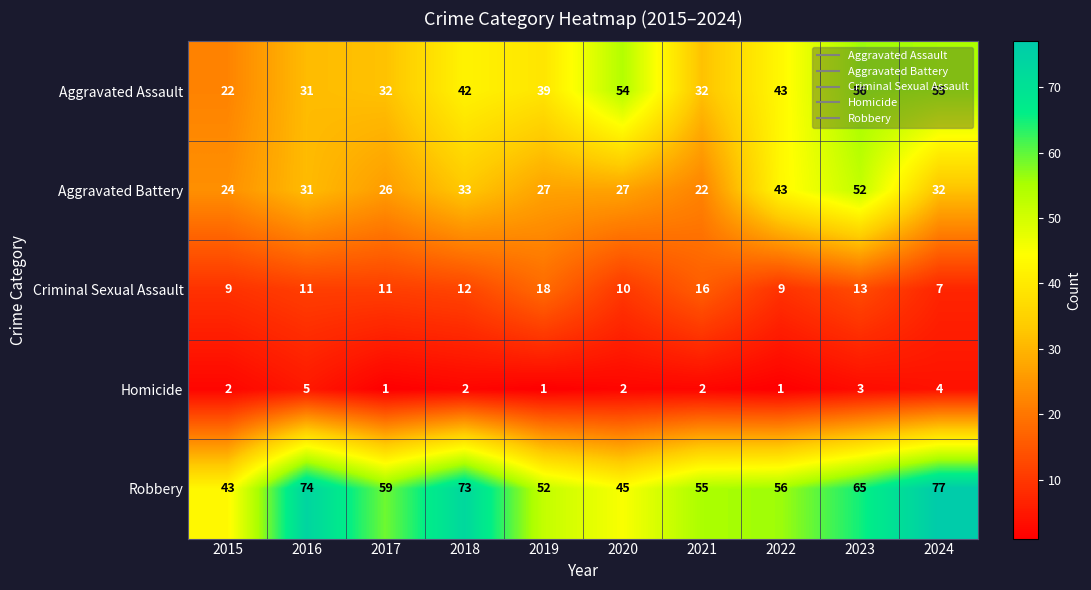

What is the spread (max minus min) of values at 2015?

41